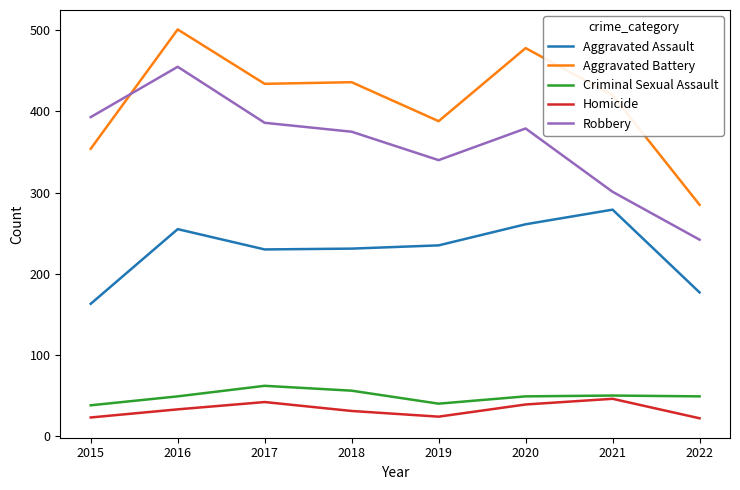

What is the difference between the highest and lowest values at 2022?

263